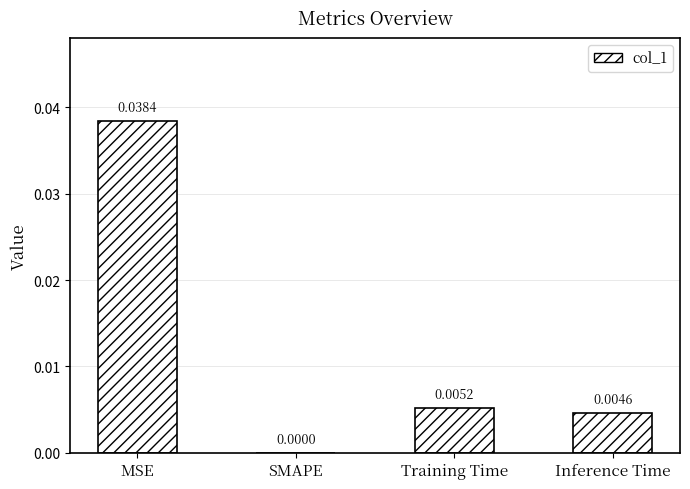

At which category does the chart reach its peak across all series?

MSE